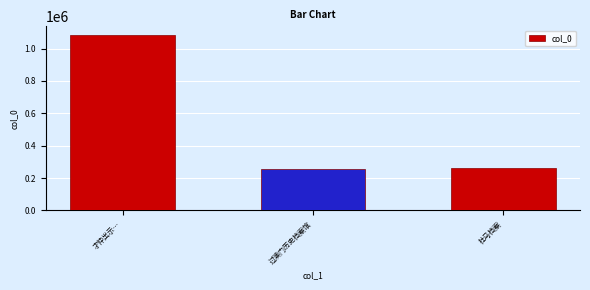

Where does the data first go above 260921?

才仲出示…